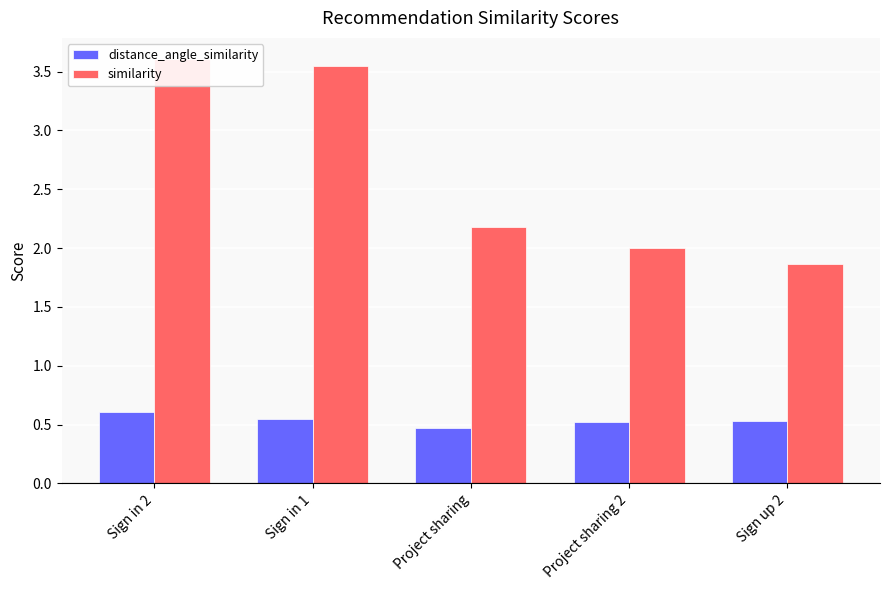

At which category is the sum across all series the highest?

Sign in 2